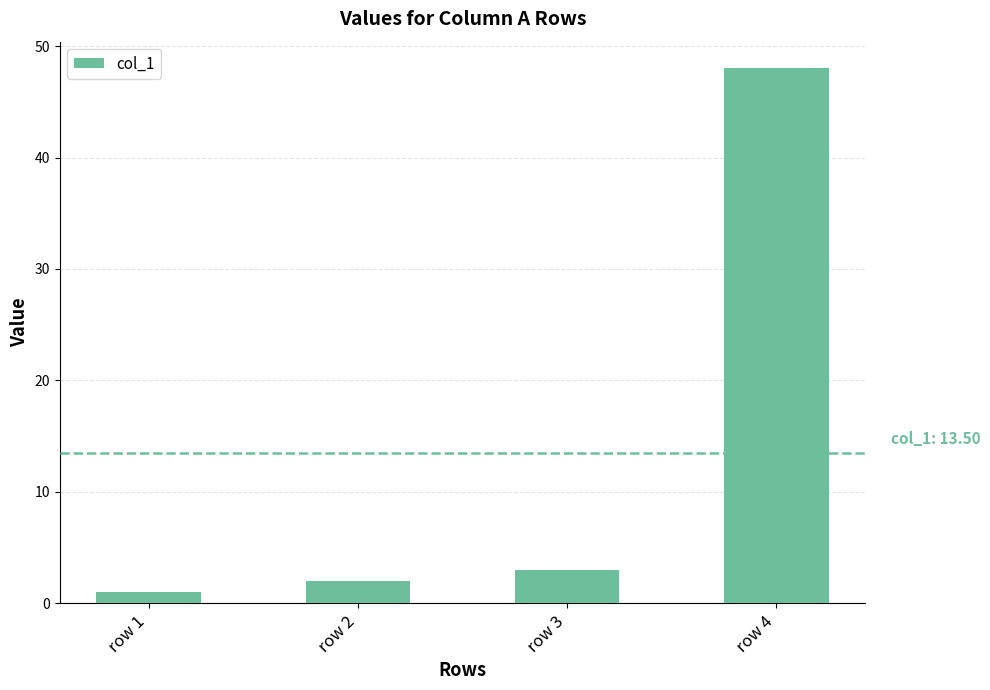

How many data points does each series have?

4